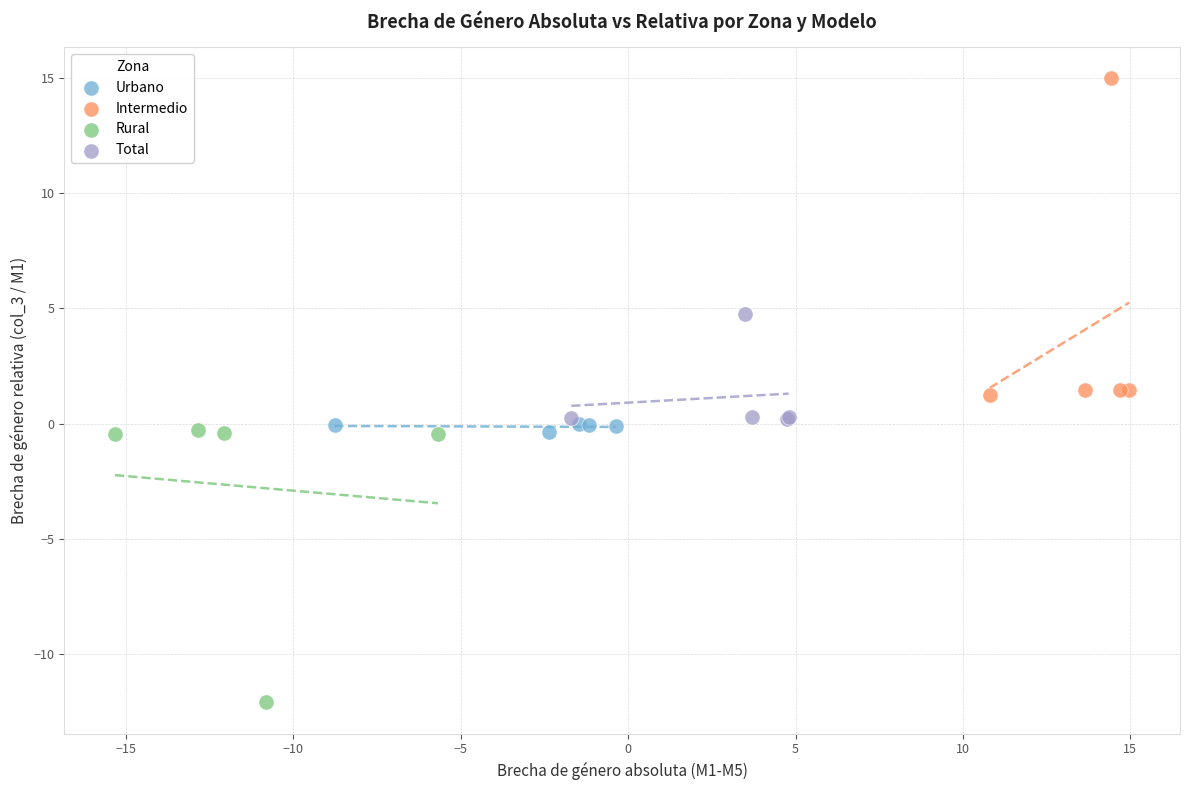

Which series reaches the maximum Y coordinate?

Intermedio